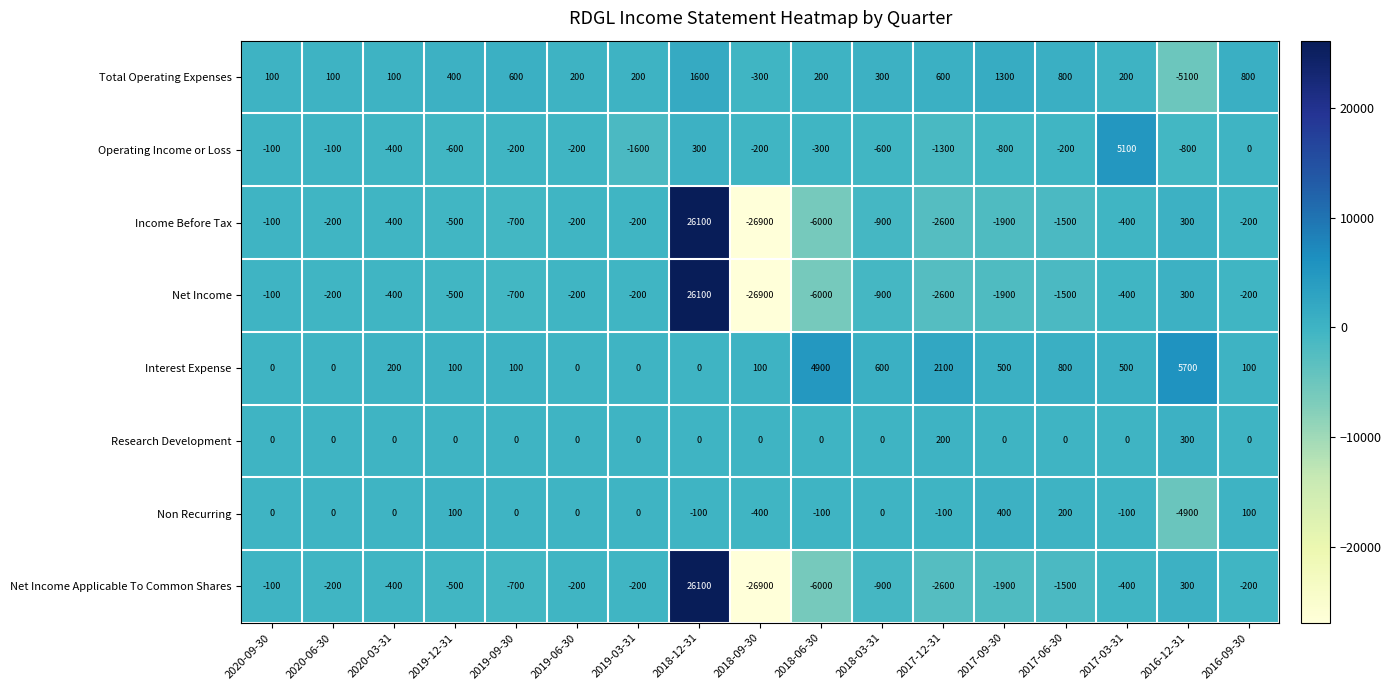

At which category is the sum across all series the highest?

2018-12-31